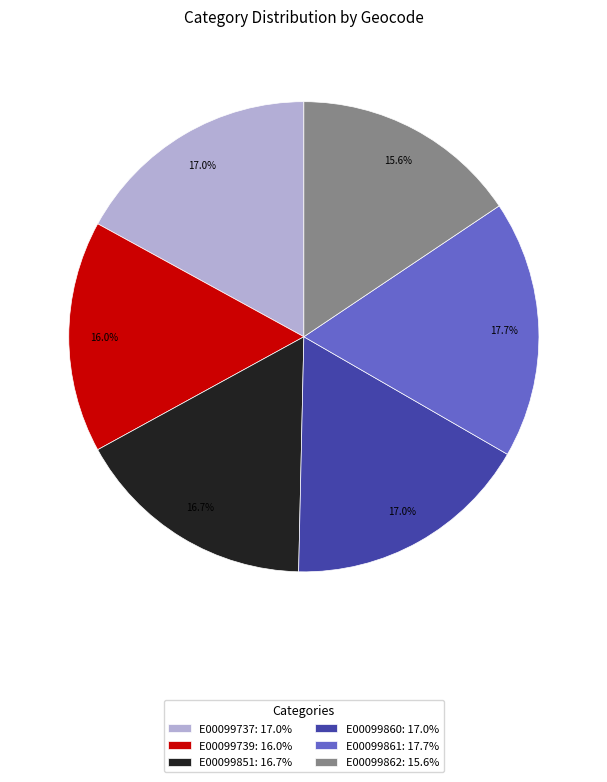

Is it true that E00099739 is 11% of the pie?

False